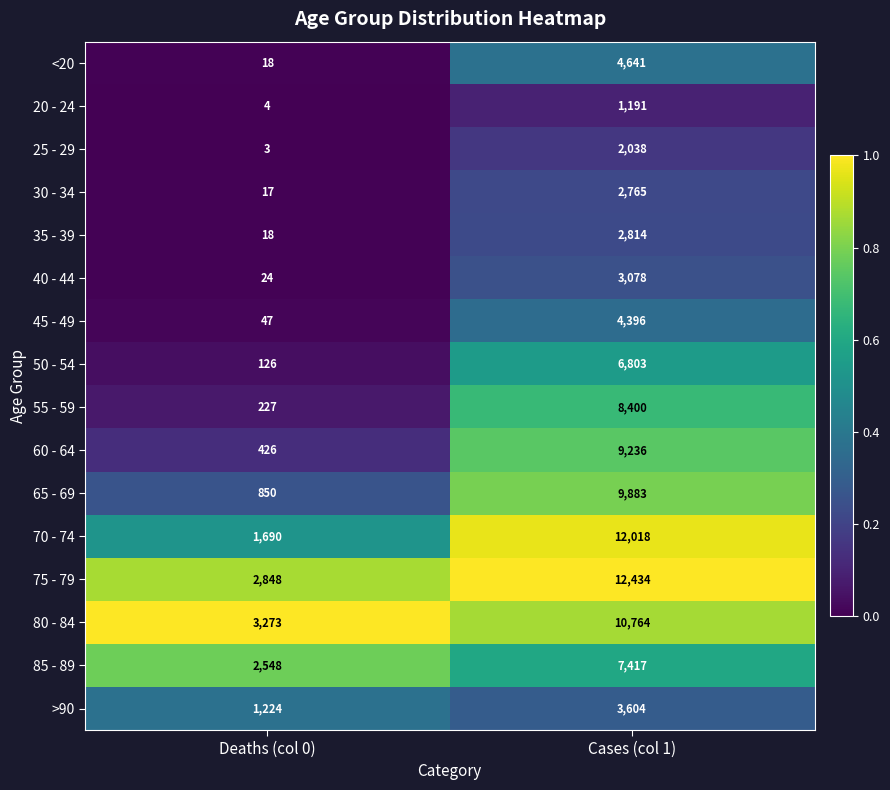

Which label corresponds to the largest value in the chart?

Cases (col 1)